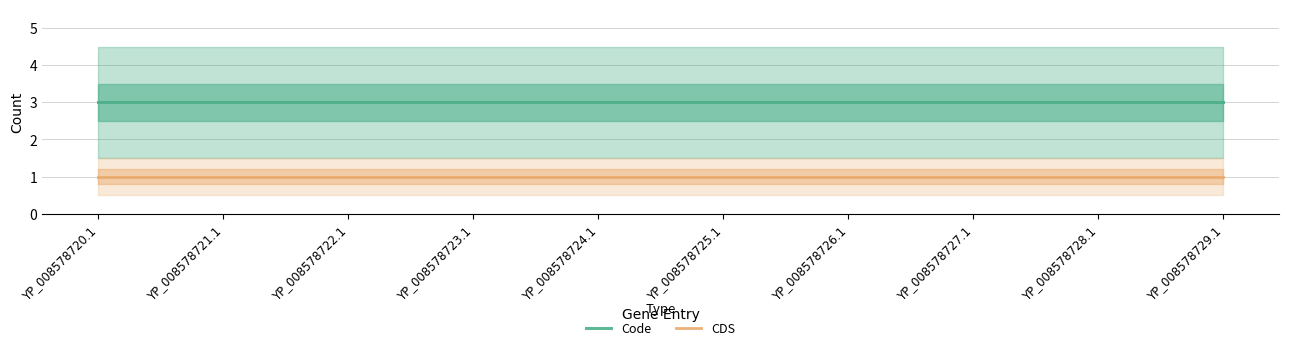

What is the minimum value for Code?

3